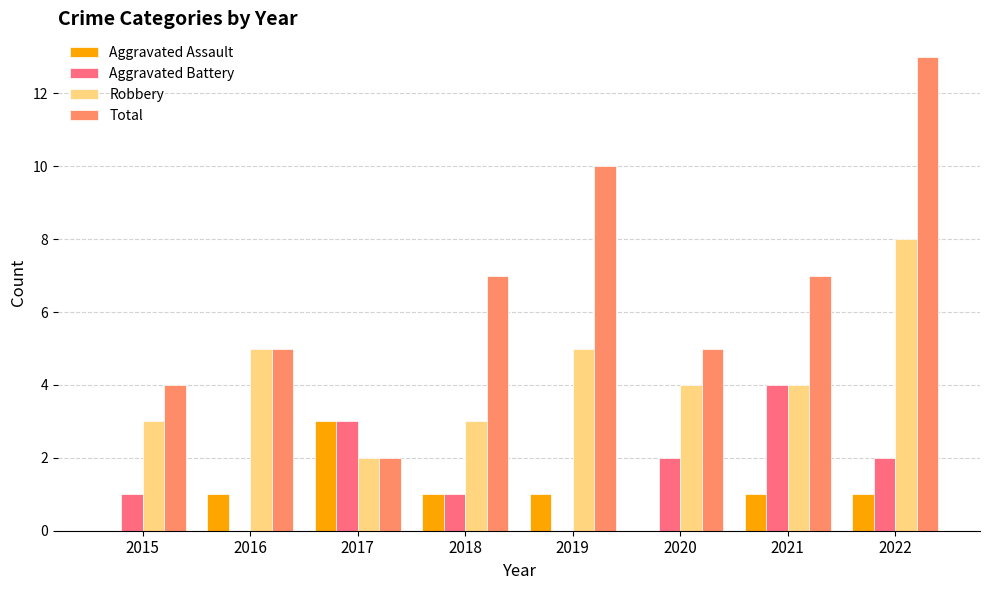

What are all the series names shown in the legend?

Aggravated Assault, Aggravated Battery, Robbery, Total